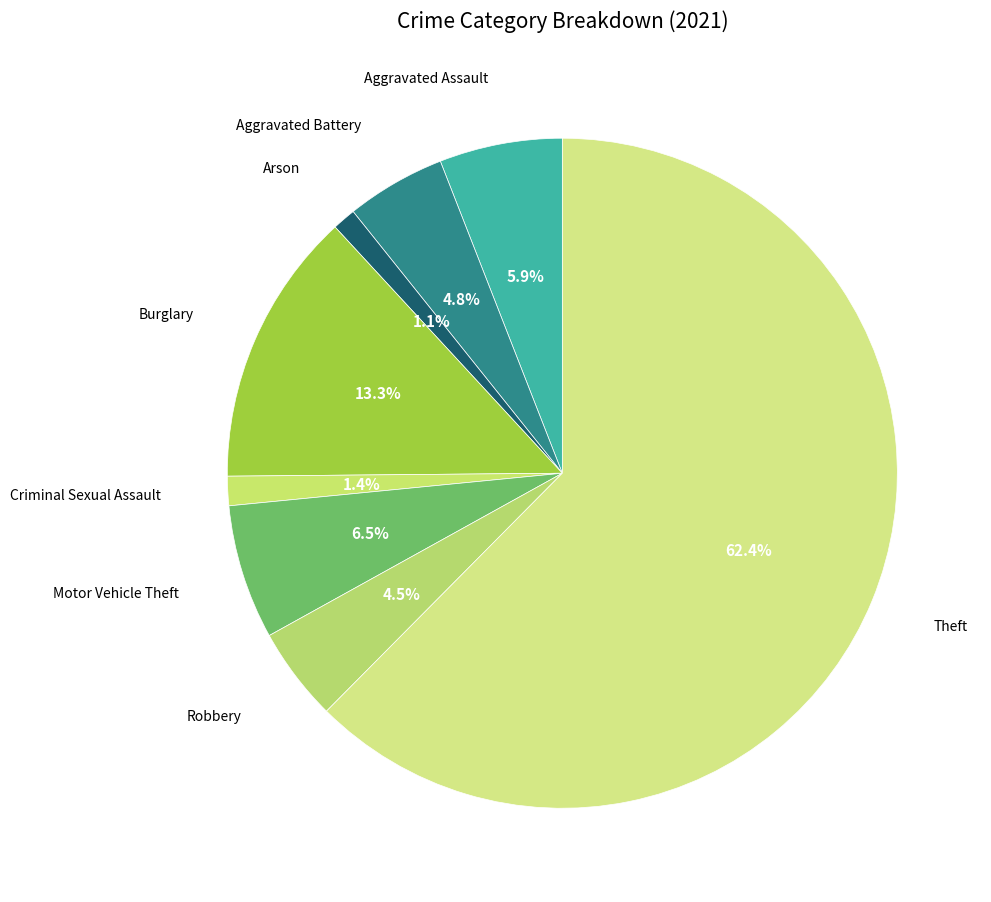

To the nearest percent, what is the difference between the largest and smallest slice percentages?

61%